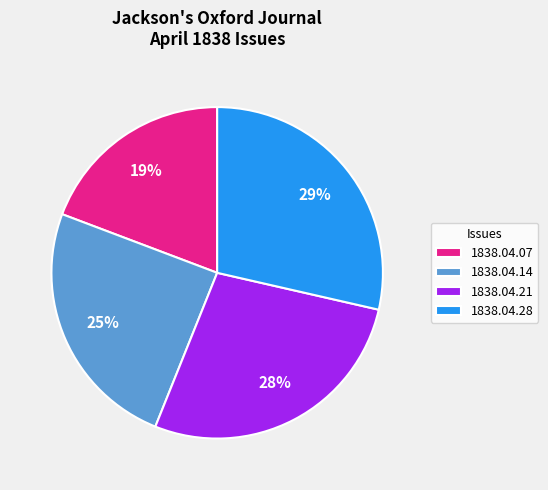

Which slice is the smallest?

1838.04.07